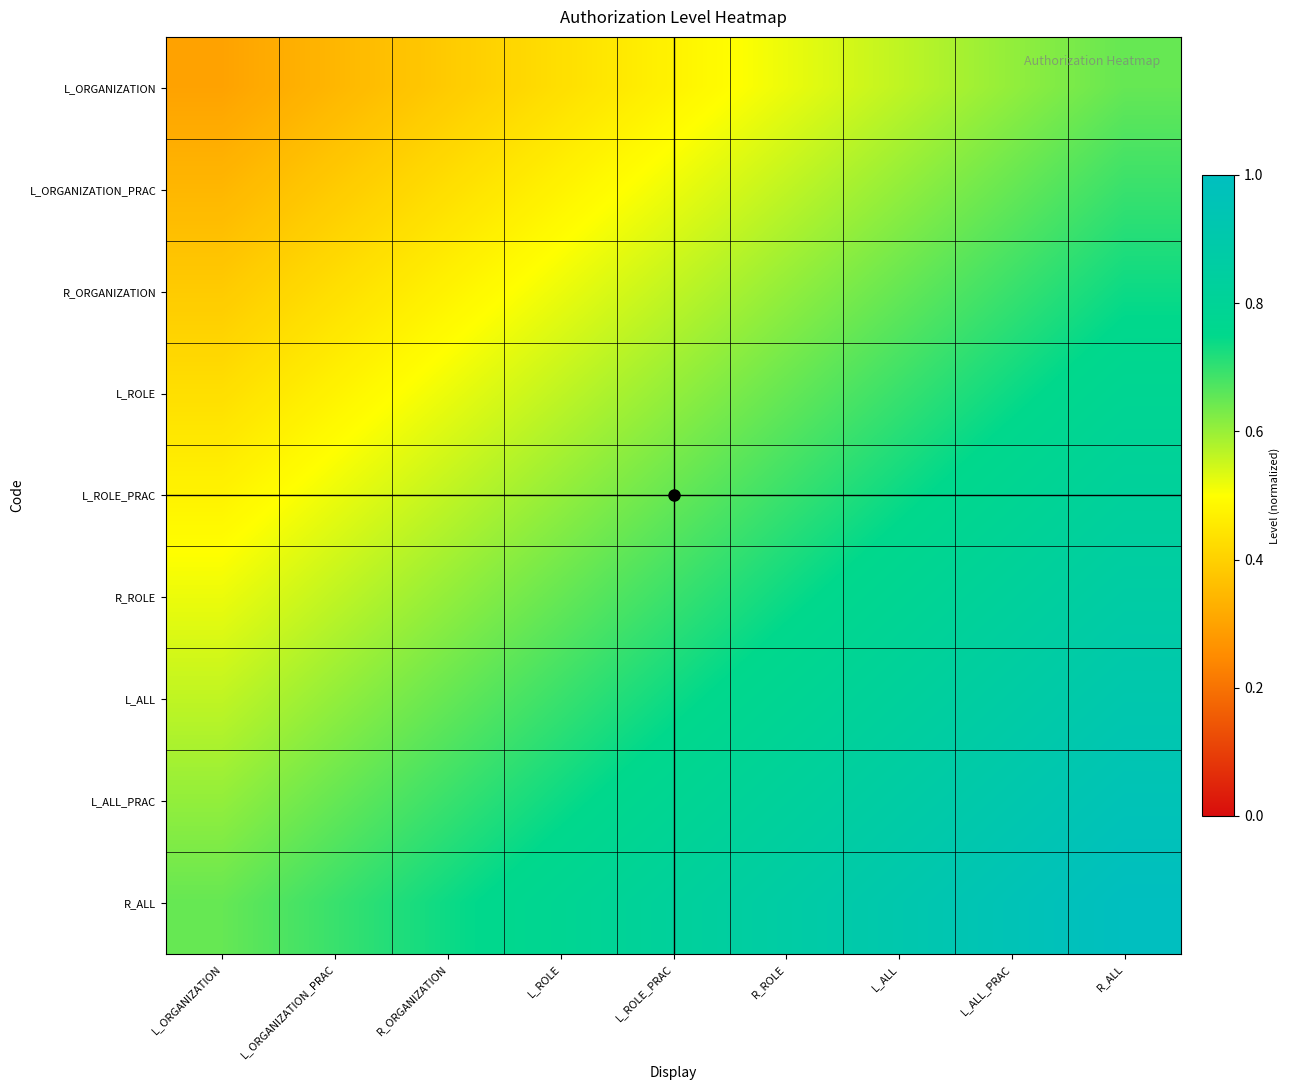

How many series are shown in this chart?

9